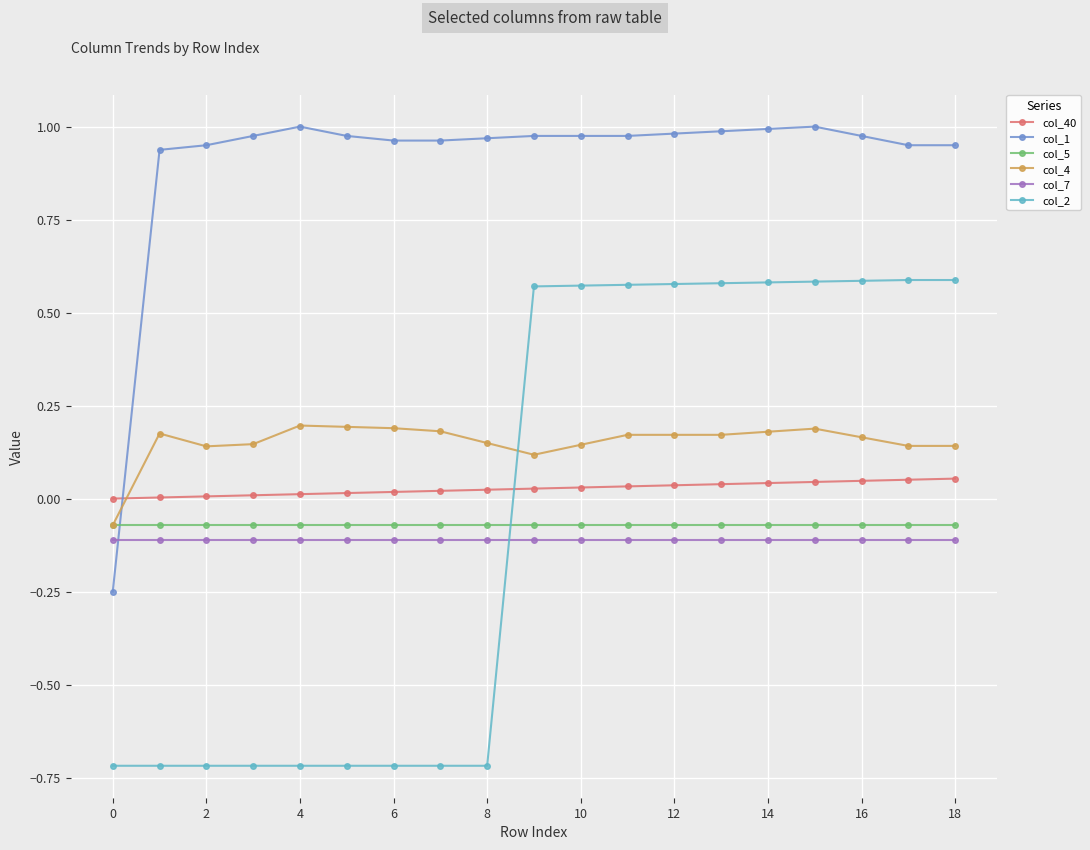

Count the number of categories in the chart.

19